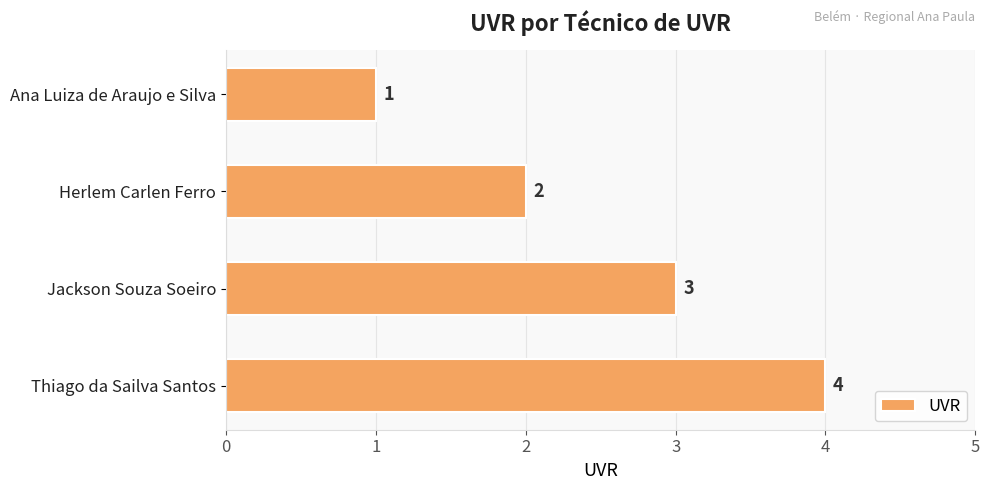

The chart shows a value of 4 at Thiago da Sailva Santos. True or false?

True